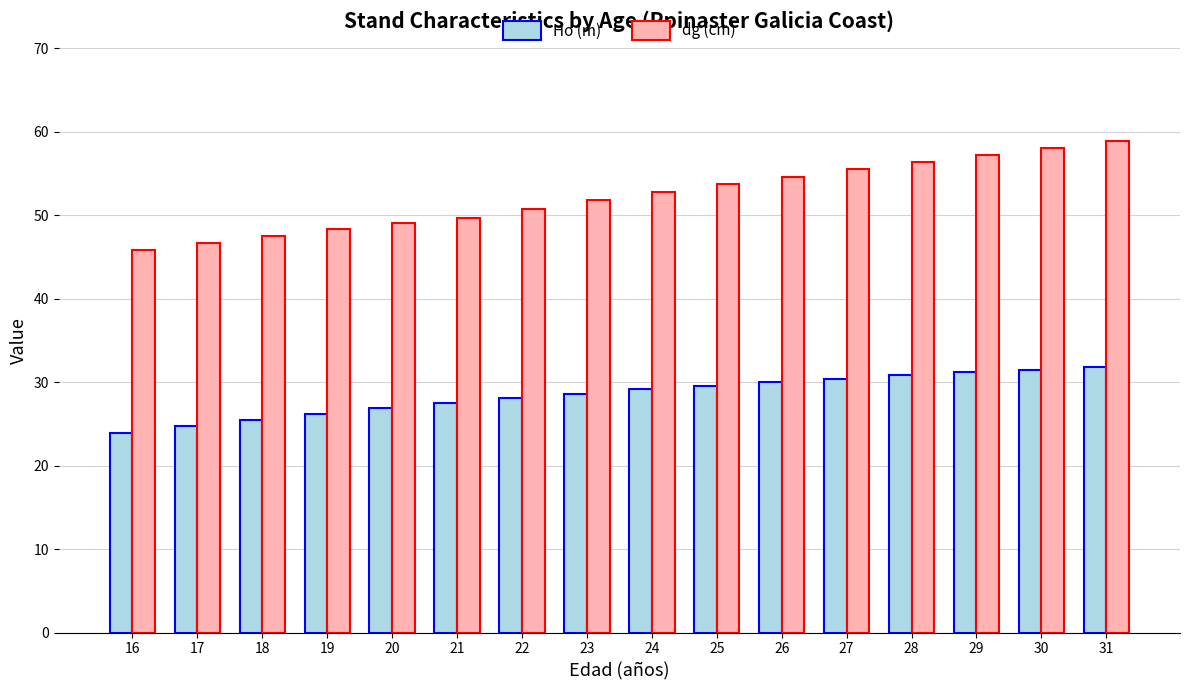

What is the difference between the highest and lowest values at 22?

22.7